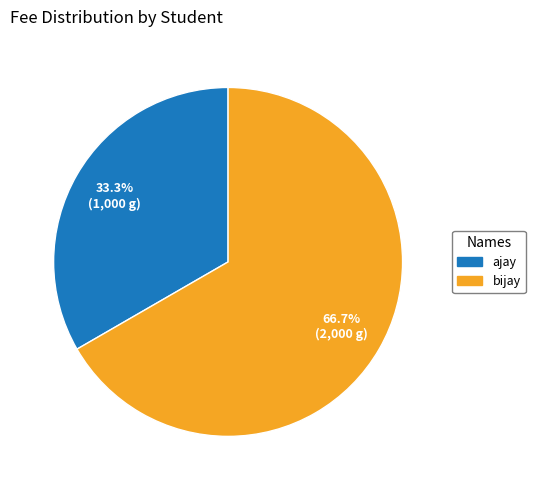

To the nearest percent, what is the difference between the bijay and ajay slice percentages?

33%